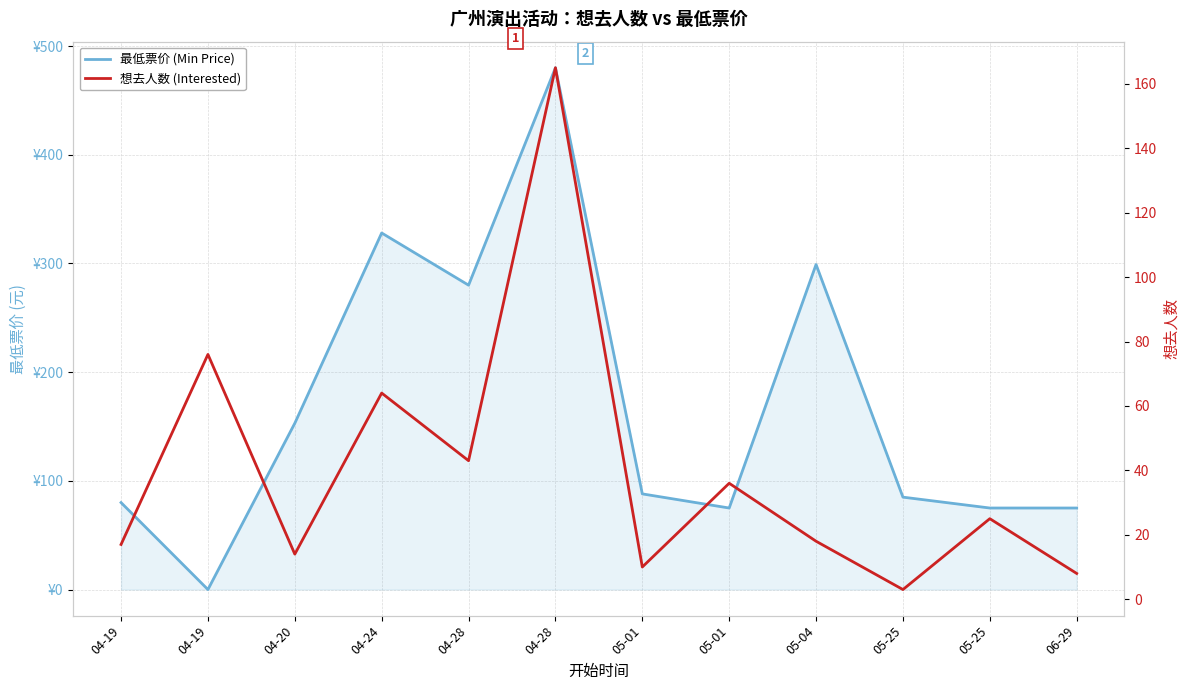

What is the sum of all 想去人数 (Interested) values?

479